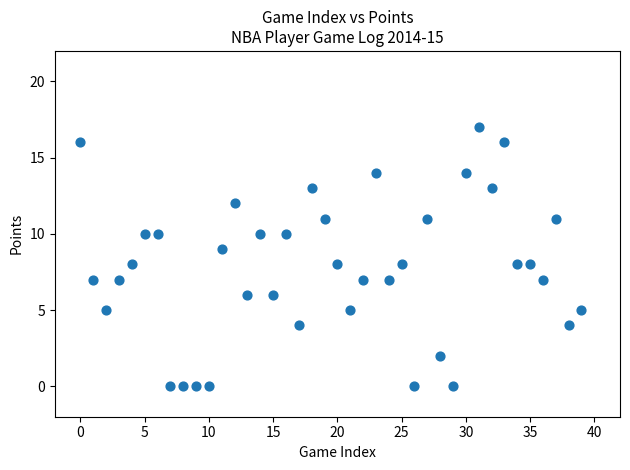

What is the range of Y values (max minus min)?

17